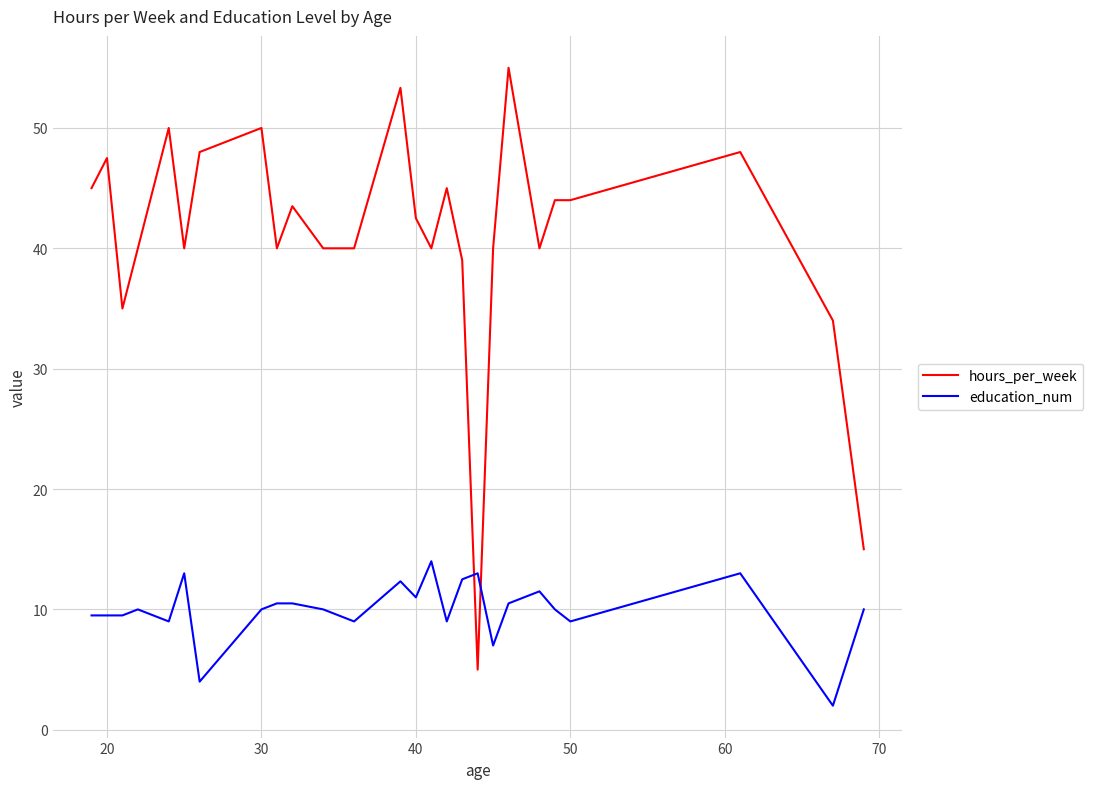

What is the difference between the maximum and minimum values in the education_num series?

12.0